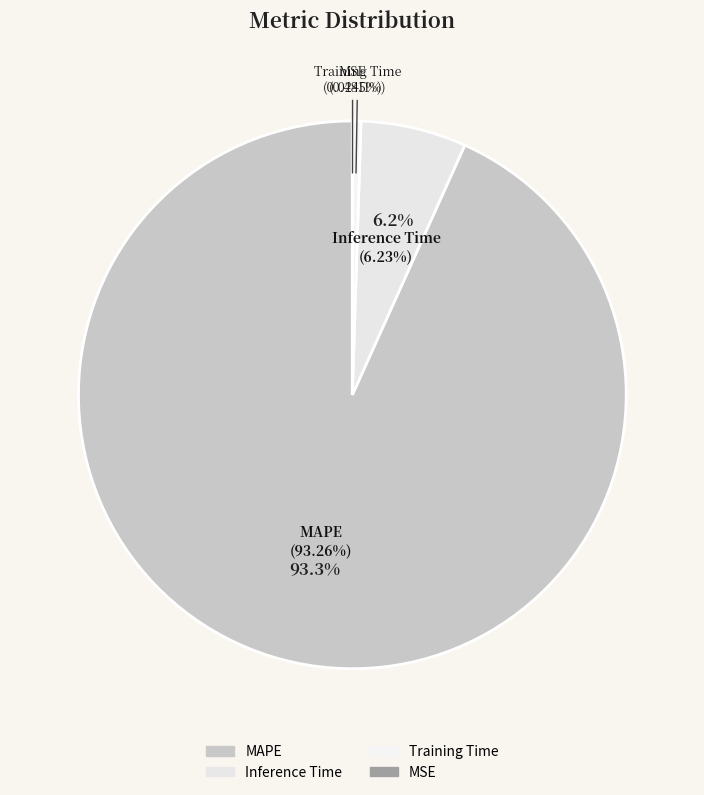

Is Inference Time the majority of the pie?

No